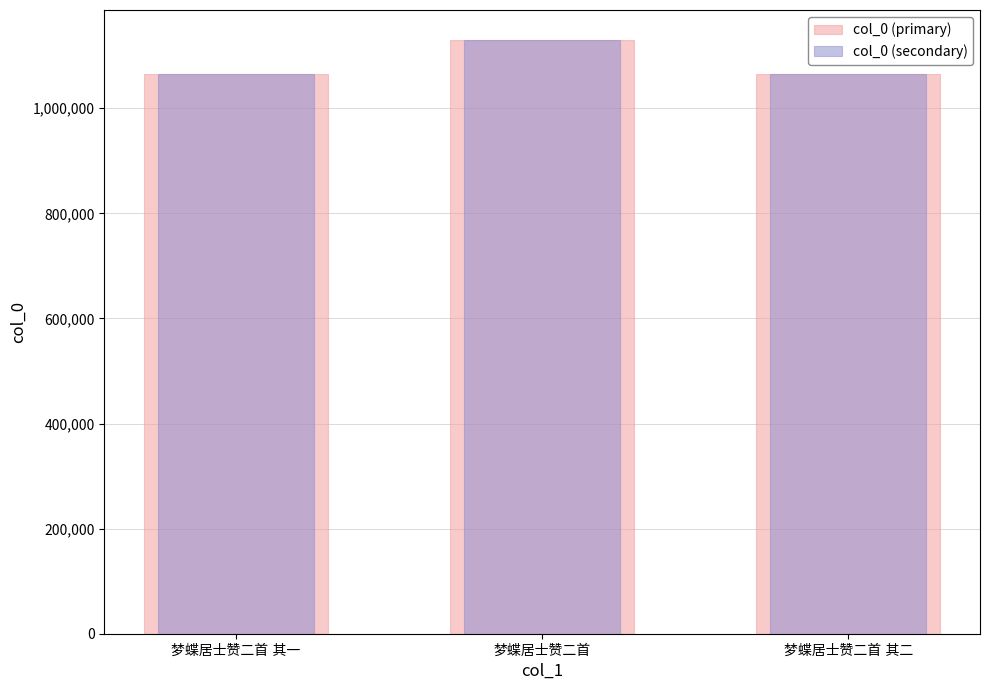

What is the total value across all series at 梦蝶居士赞二首 其二?

2130686